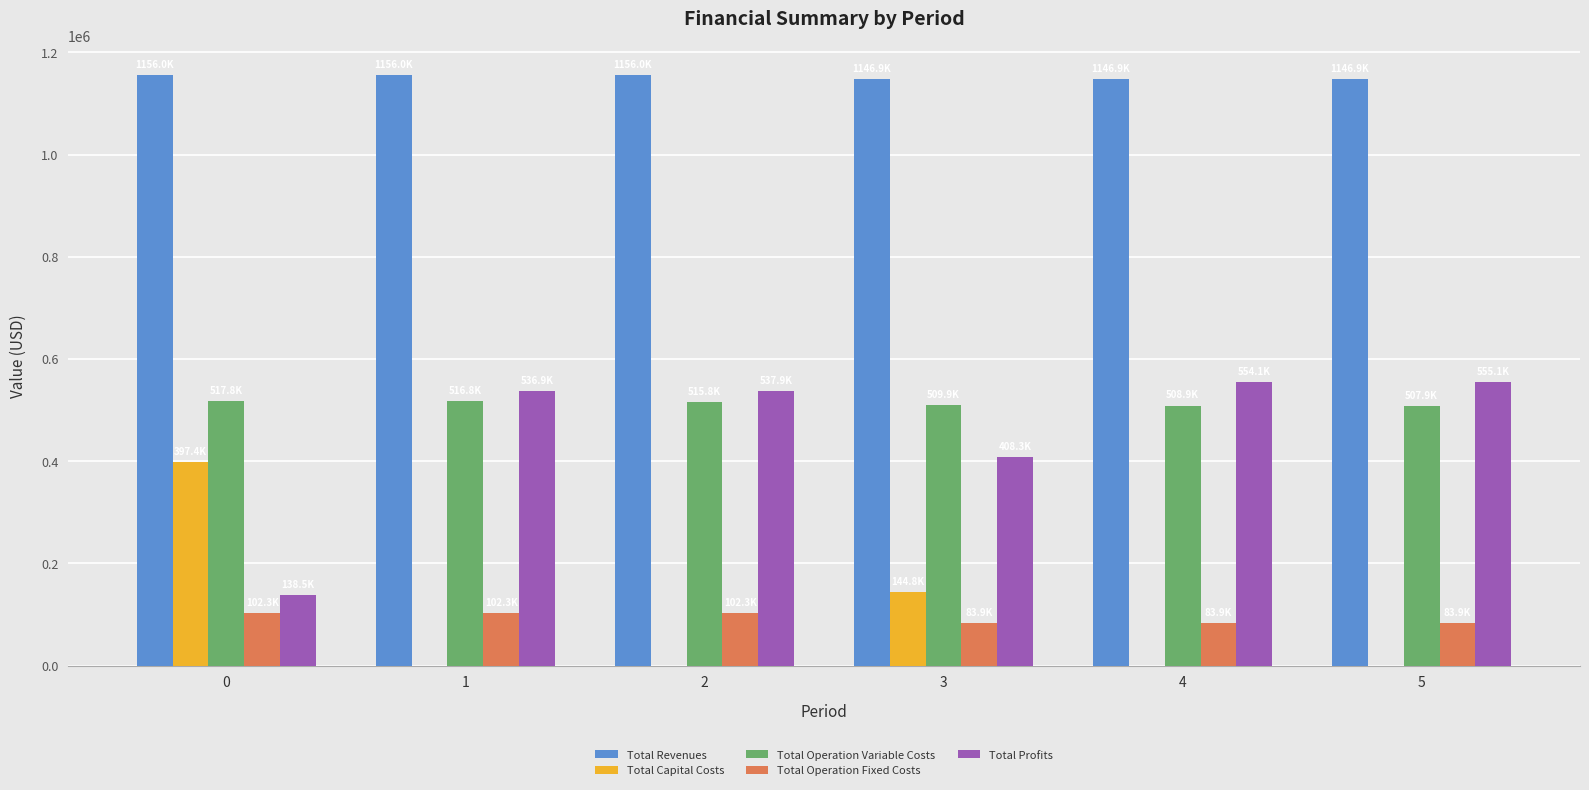

What is the sum of the Total Capital Costs values at 0 and 3?

542208.0